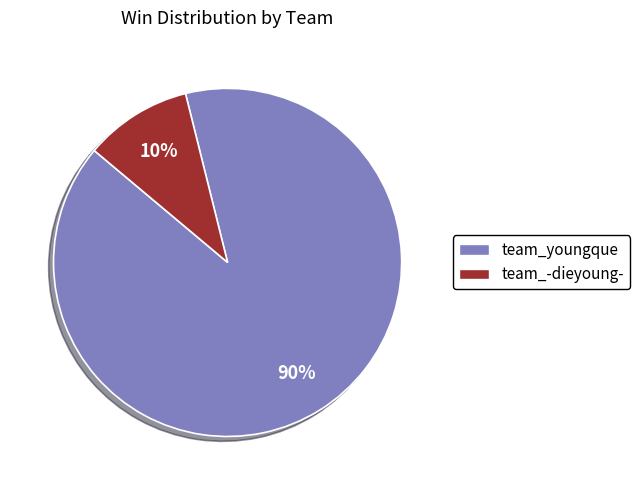

Between team_-dieyoung- and team_youngque, which is larger?

team_youngque